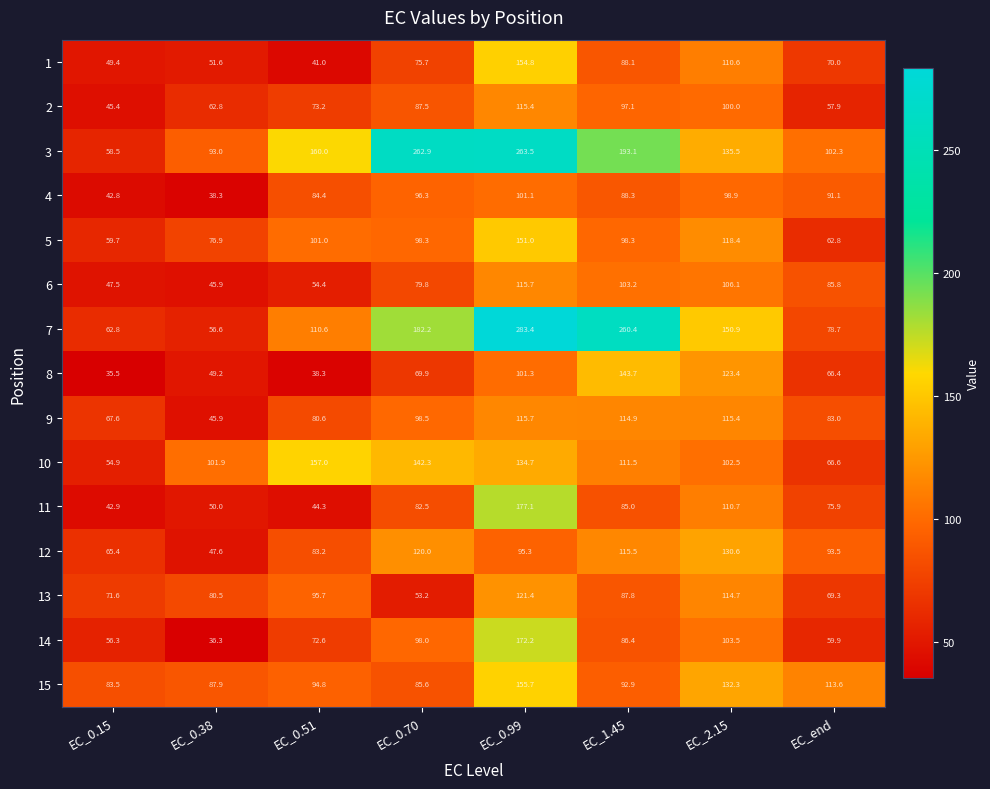

The 9 series shows 80.6 at EC_0.51. True or false?

True